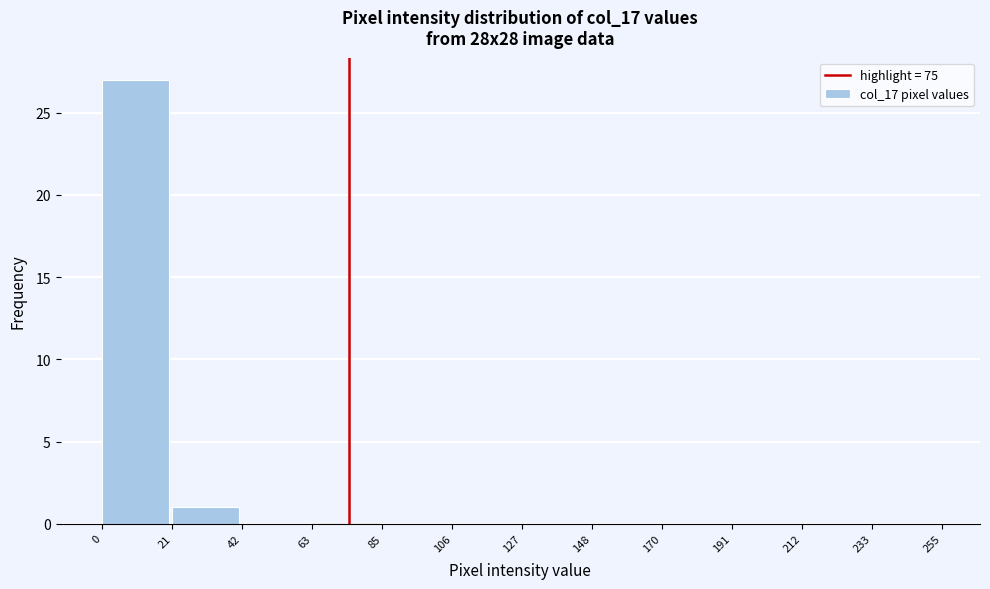

Reading left to right, list every bar in this chart as the range it spans on the x-axis followed by its height. The values are not printed on the chart, so give them approximately, as read against the axis.

0 to 21: 27
21 to 42: 1
42 to 63: 0
63 to 85: 0
85 to 106: 0
106 to 127: 0
127 to 148: 0
148 to 170: 0
170 to 191: 0
191 to 212: 0
212 to 233: 0
233 to 255: 0